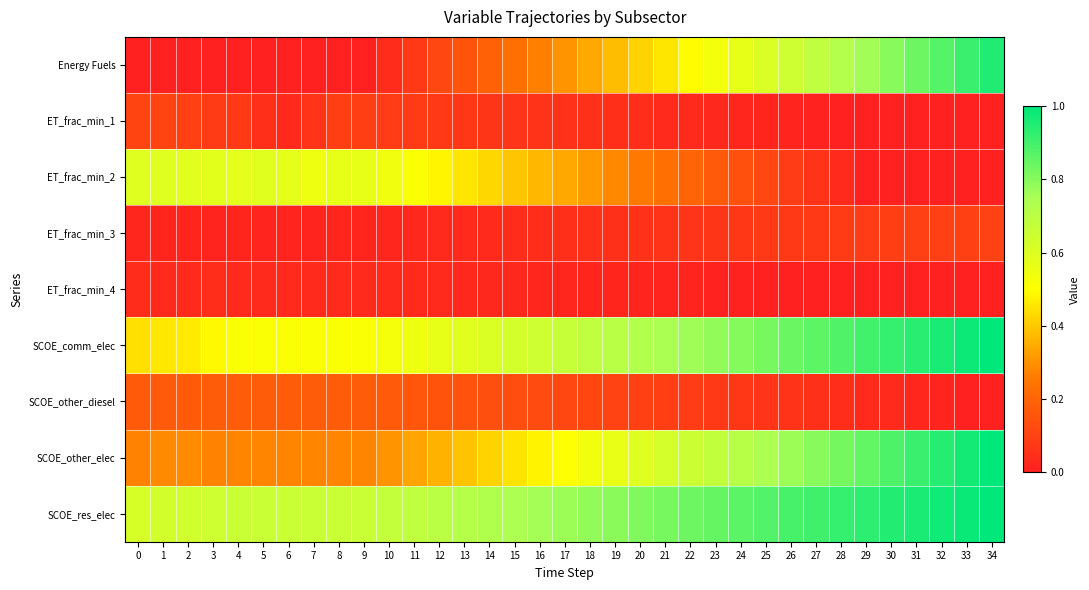

At how many categories does at least one series exceed 0?

35